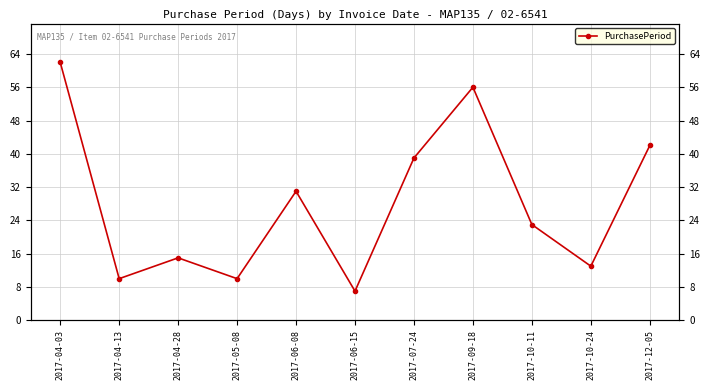

What is the difference between the maximum and second lowest values?

52